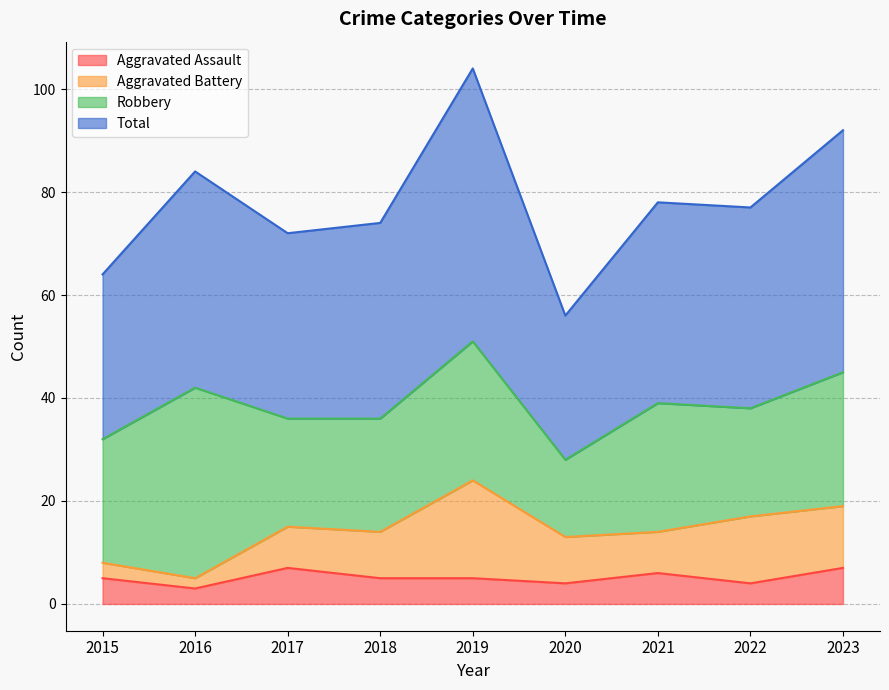

What is the minimum value for Aggravated Assault?

3